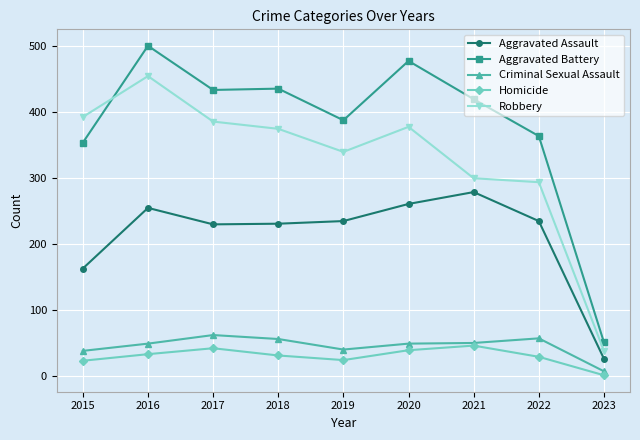

True or false: Aggravated Battery has a value of 354 at 2015.

True